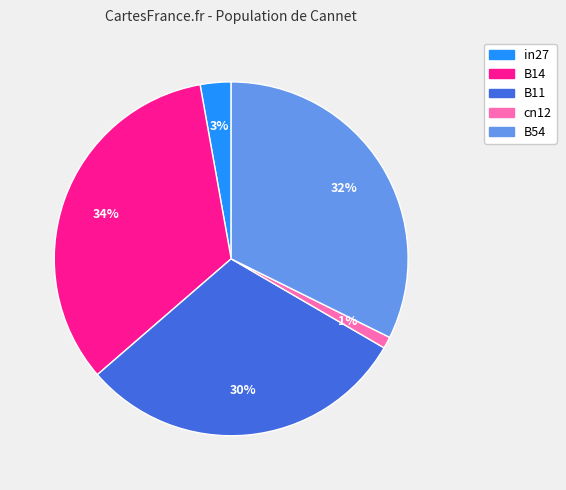

What is the largest slice in the pie chart?

B14